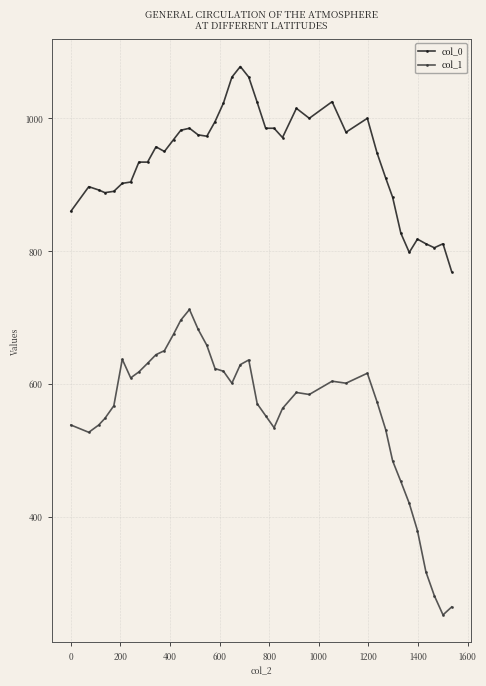

Is this an area chart (filled region under the line)?

No